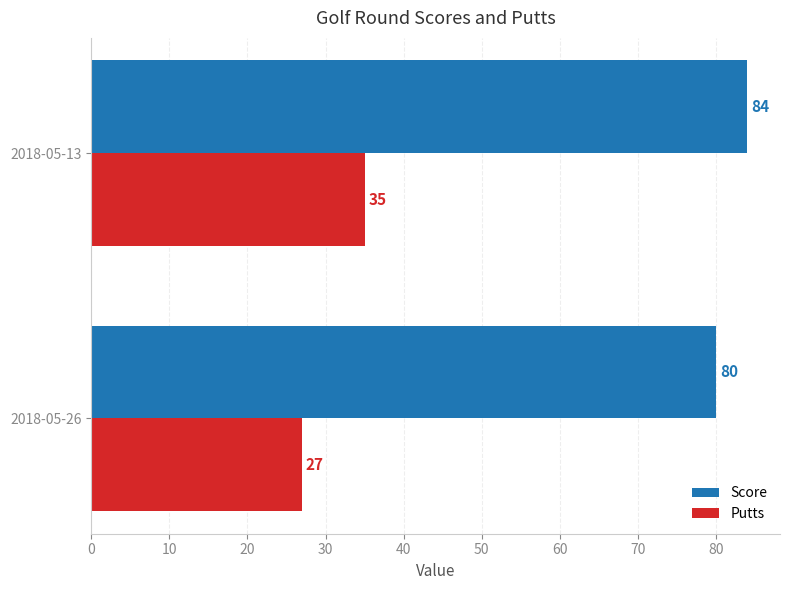

Is it true that Score equals 80 at 2018-05-26?

True